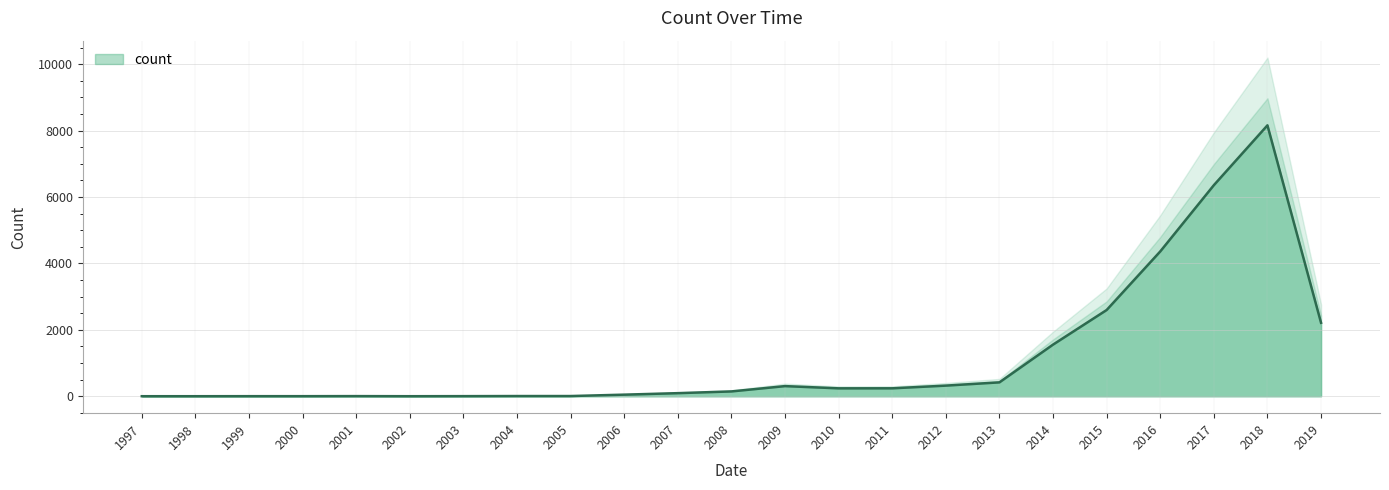

True or false: the data shows 145 at 2008.

True